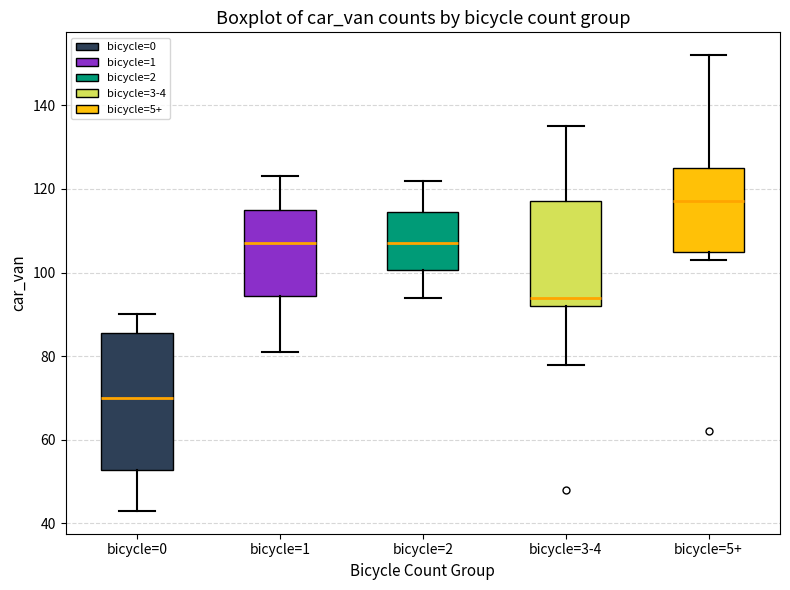

Which box is the tallest, from its lower edge to its upper edge?

bicycle=0